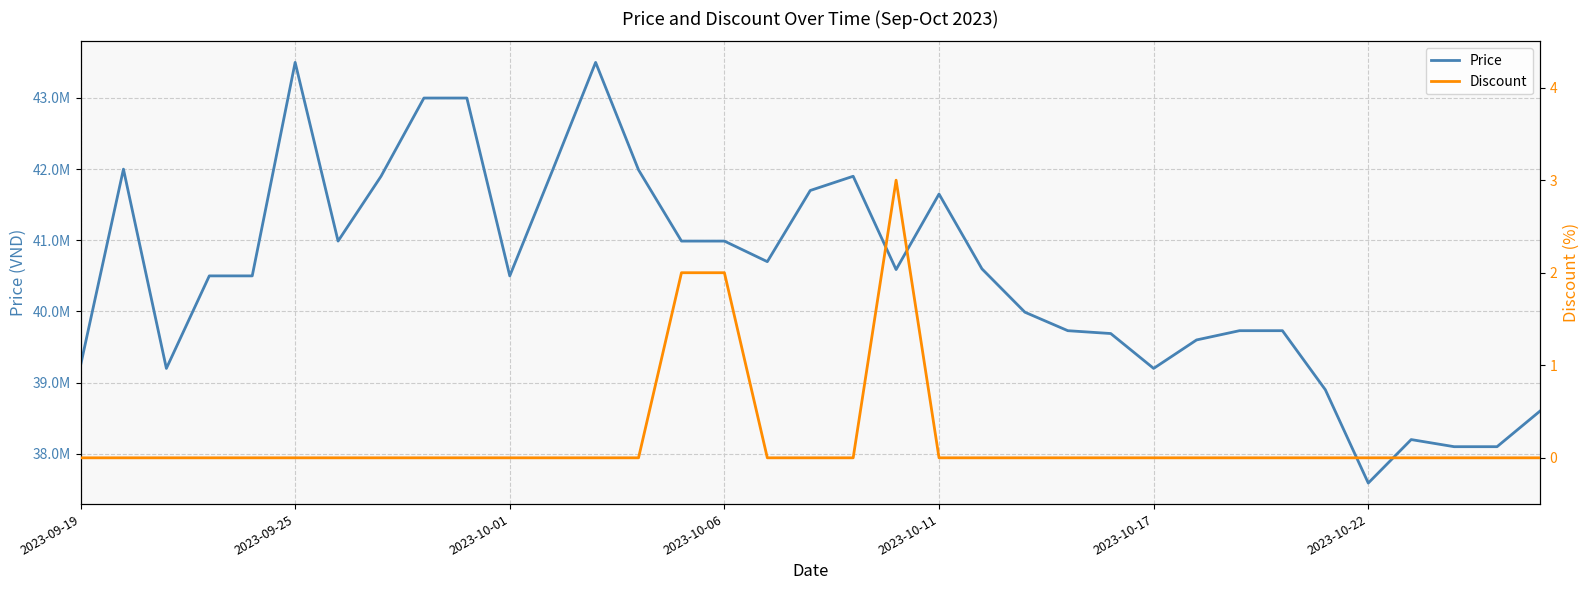

Reading left to right, extract all data points from this chart.

Price: 39240000	42000000	39200000	40500000	40500000	43500000	40989000	41899000	42999000	42999000	40500000	41989000	43500000	41989000	40989000	40989000	40700000	41700000	41900000	40589000	41650000	40599000	39990000	39730000	39690000	39200000	39600000	39730000	39730000	38900000	37589000	38200000	38100000	38100000	38600000
Discount: 0	0	0	0	0	0	0	0	0	0	0	0	0	0	2	2	0	0	0	3	0	0	0	0	0	0	0	0	0	0	0	0	0	0	0